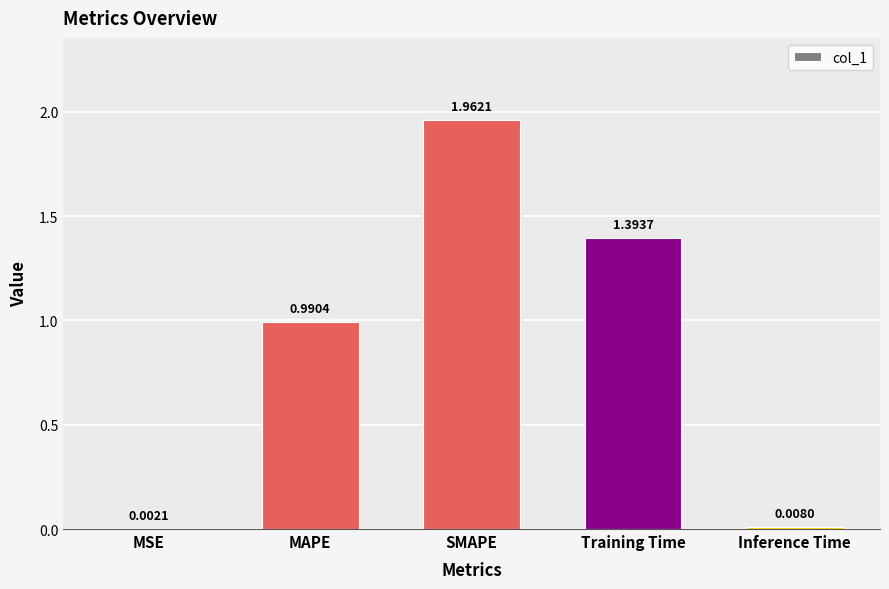

Between Training Time and Inference Time, which is larger?

Training Time